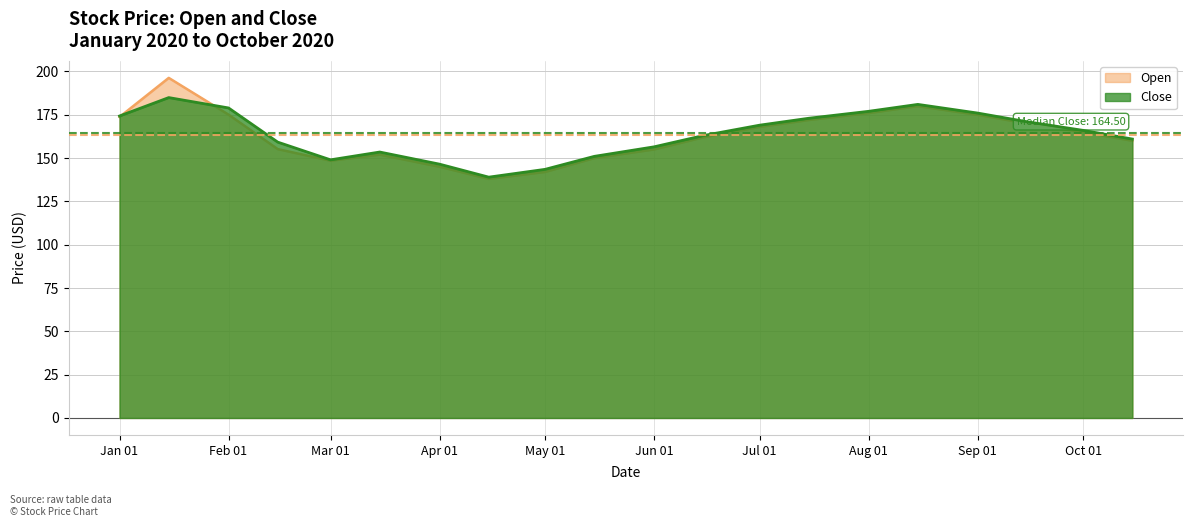

Rank the series by their maximum value, from highest to lowest.

Open, Close